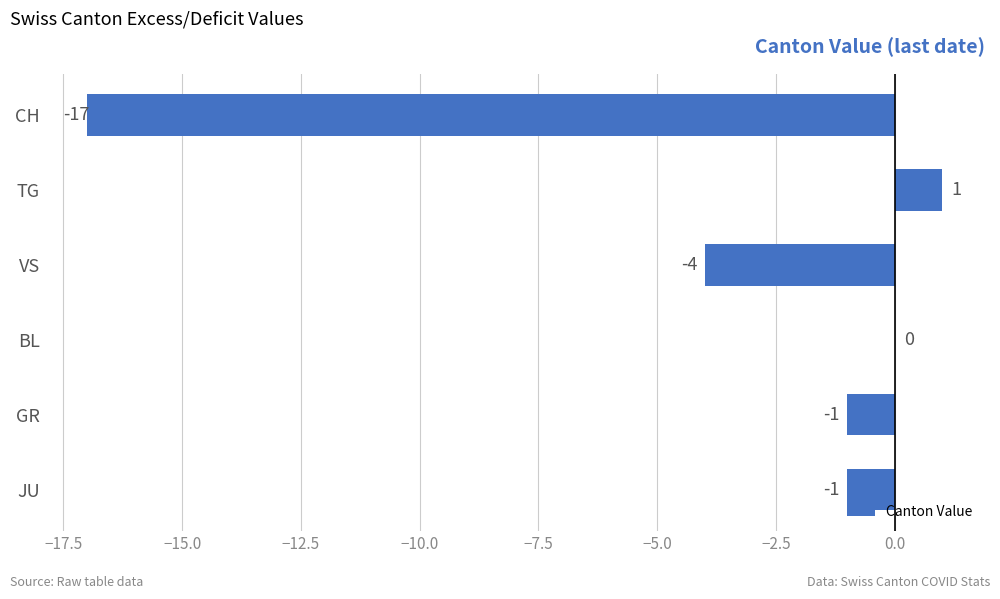

True or false: the data shows 9 at BL.

False